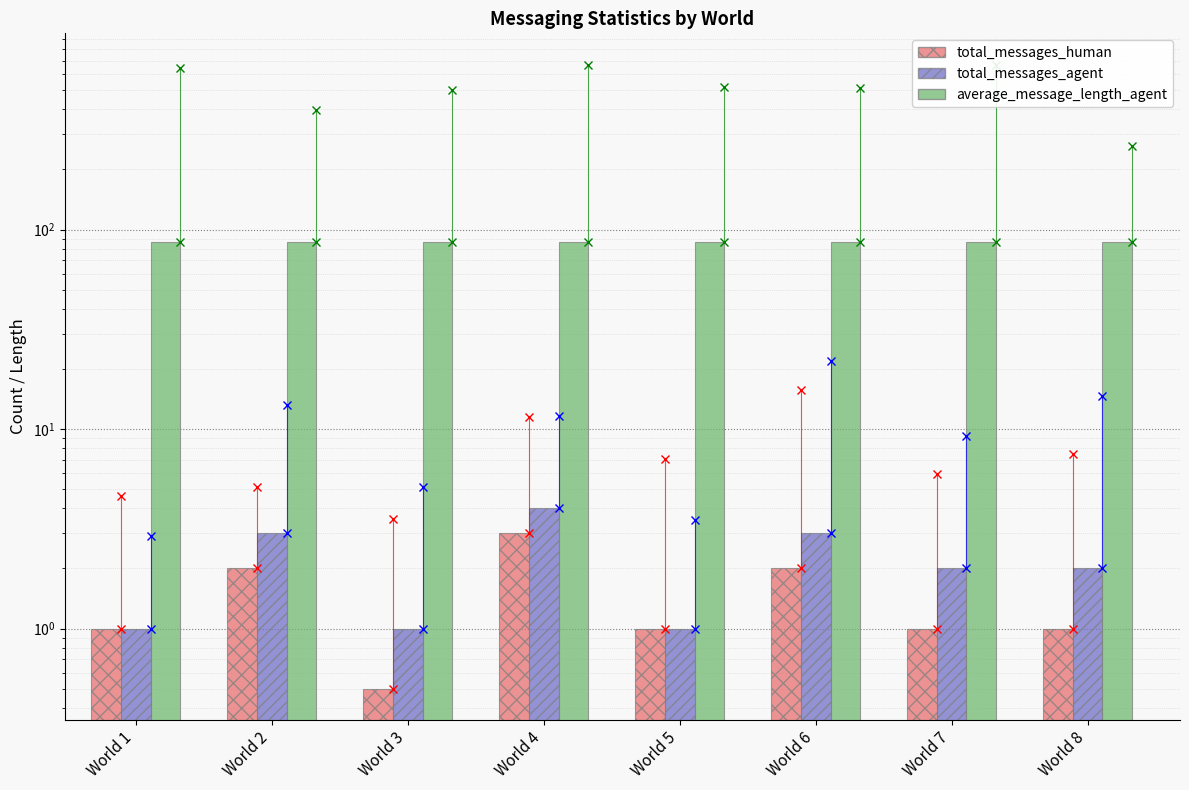

Where does the total_messages_agent series first go above 2?

World 2